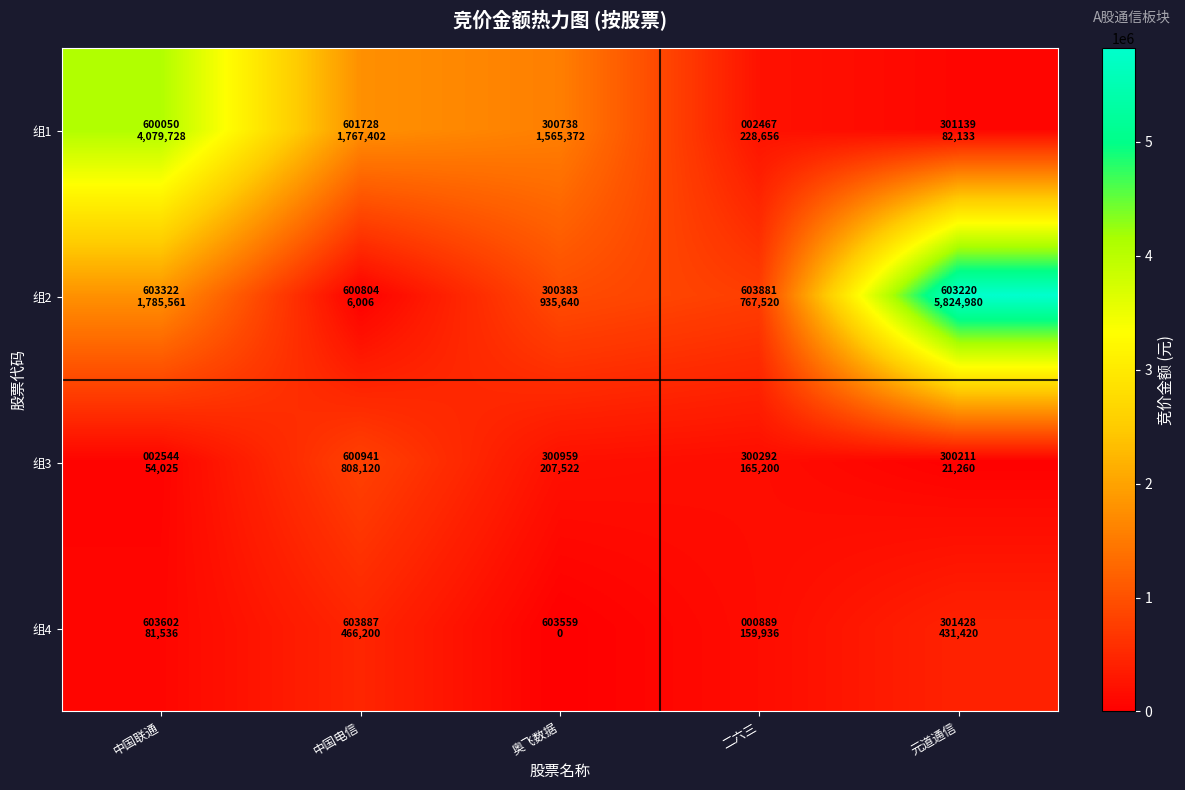

Which category has the highest value across all series?

元道通信